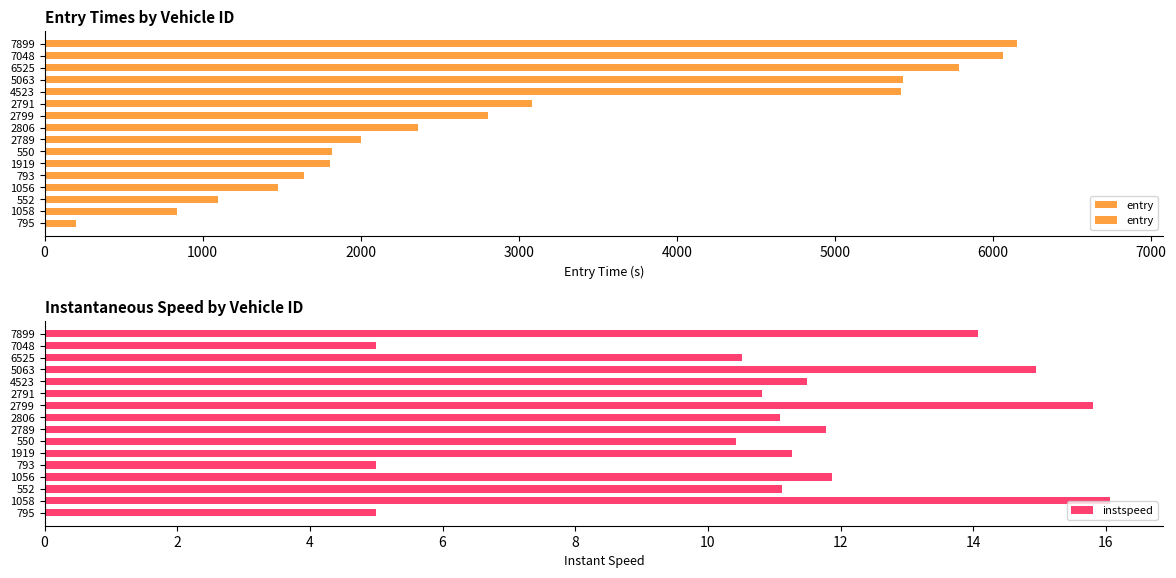

True or false: instspeed has a value of 15.8 at 2799.

True